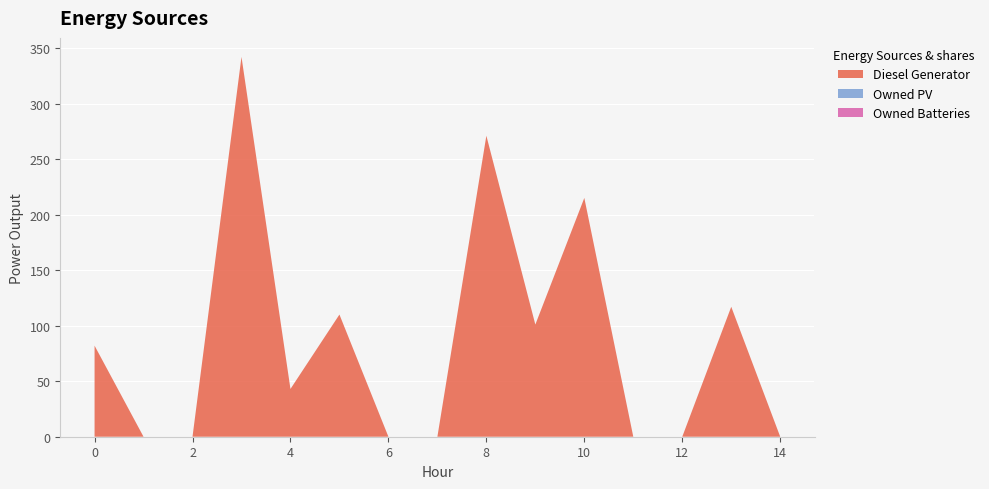

Reading left to right, what are all the values shown in this chart?

Diesel Generator: 0=82	1=0	2=0	3=342	4=43	5=110	6=0	7=0	8=271	9=101	10=215	11=0	12=0	13=117	14=0
Owned PV: 0=0	1=0	2=0	3=0	4=0	5=0	6=0	7=0	8=0	9=0	10=0	11=0	12=0	13=0	14=0
Owned Batteries: 0=0	1=0	2=0	3=0	4=0	5=0	6=0	7=0	8=0	9=0	10=0	11=0	12=0	13=0	14=0